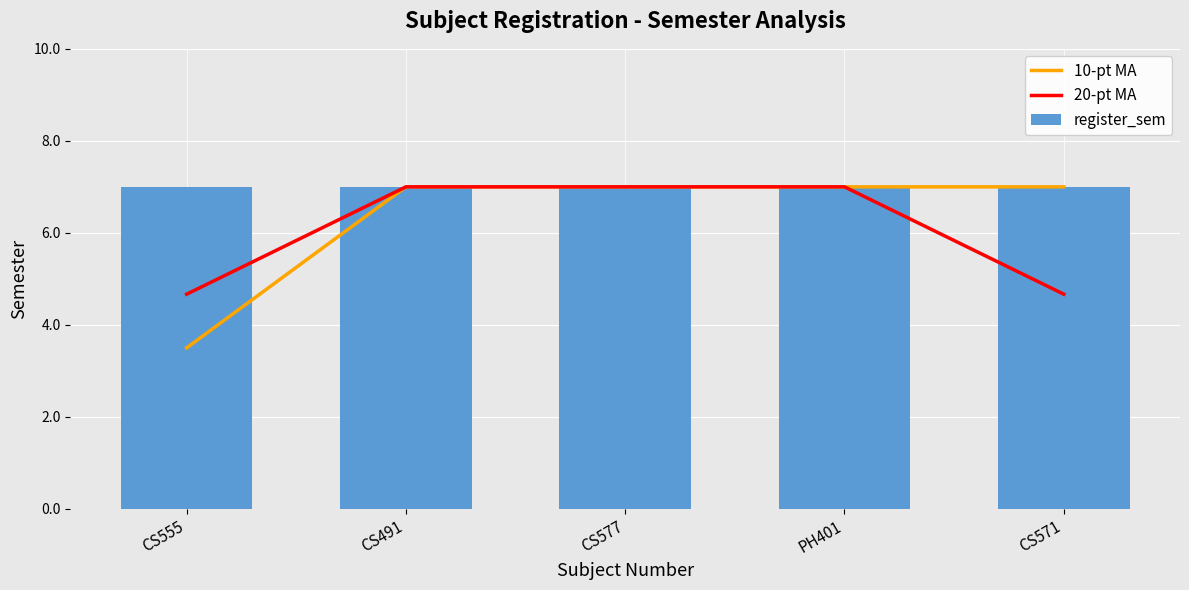

What is the average value of the 20-pt MA series?

6.1